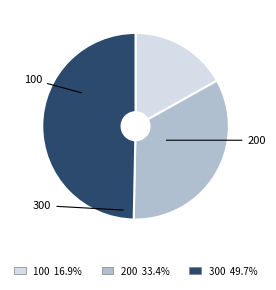

Is it true that 100 is 17% of the pie?

True